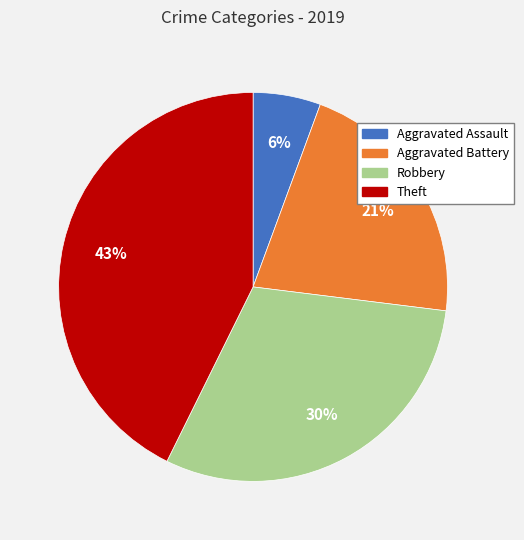

Do Aggravated Assault and Aggravated Battery together represent more than half of the pie?

No